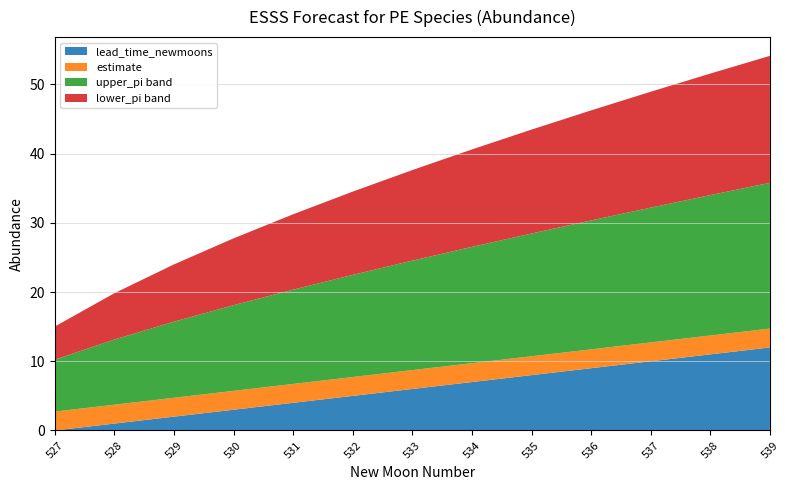

What is the total value across all series at 532?

34.5